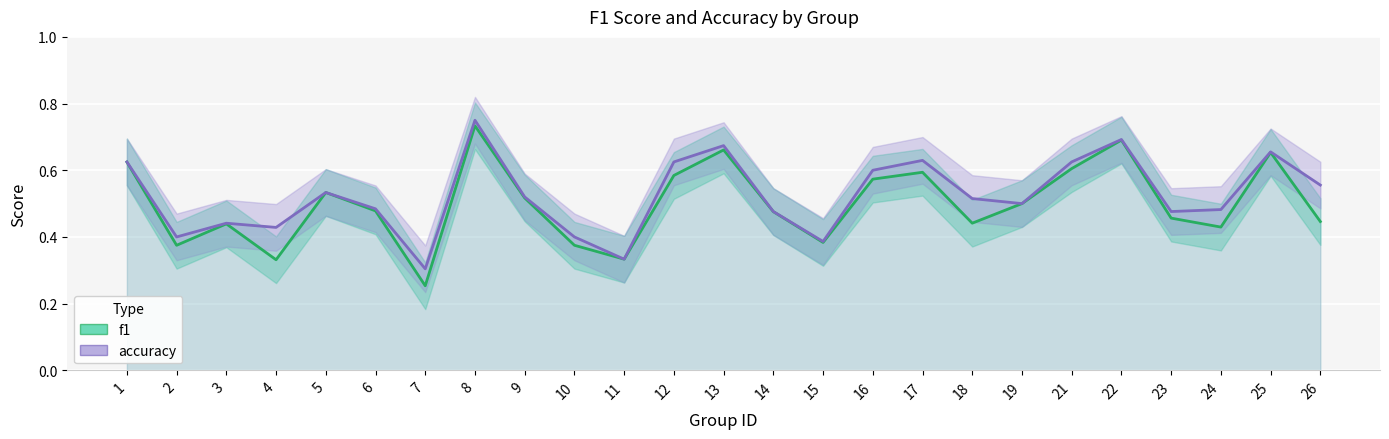

Is it true that f1 equals 0.4 at 2?

True